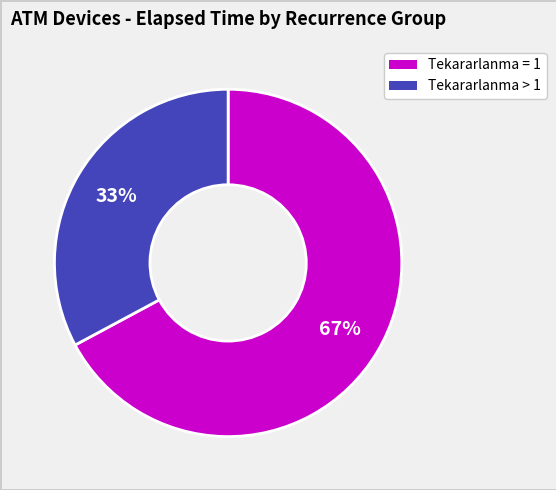

Is there a majority slice in this chart?

Yes